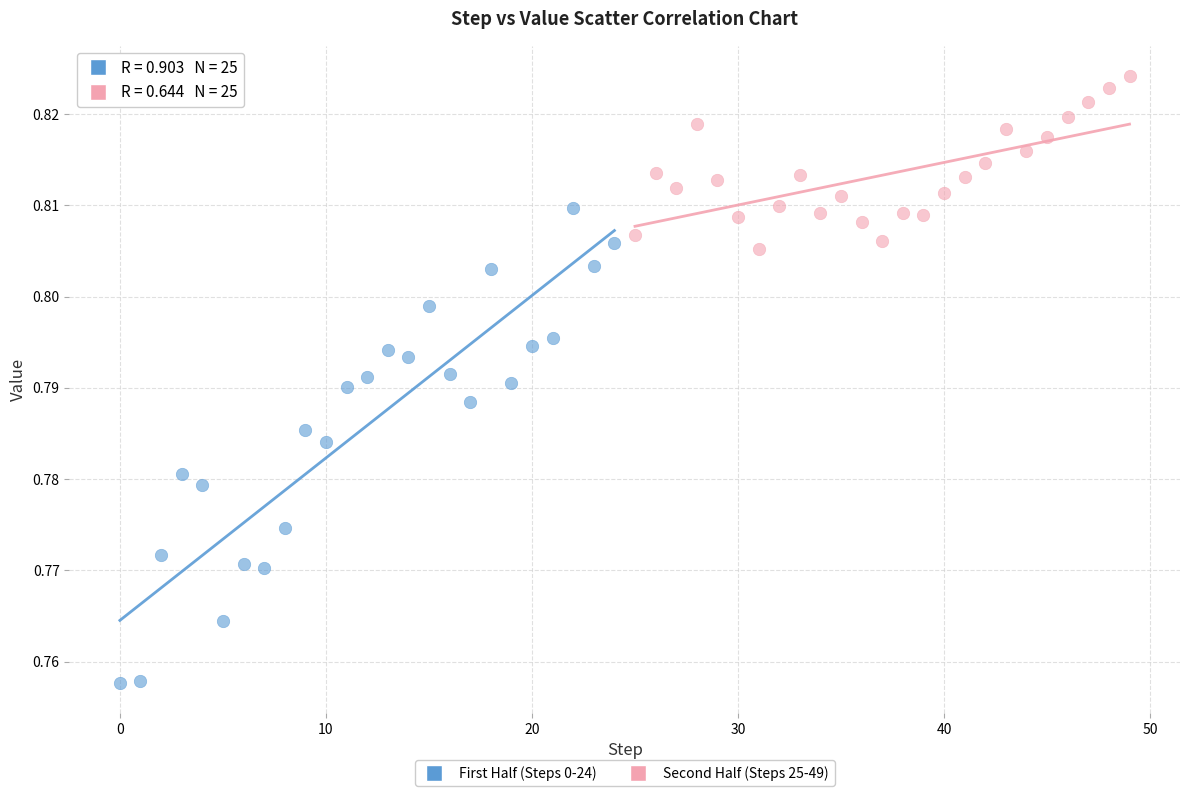

What are all the series names shown in the legend?

First Half (Steps 0-24), Second Half (Steps 25-49)